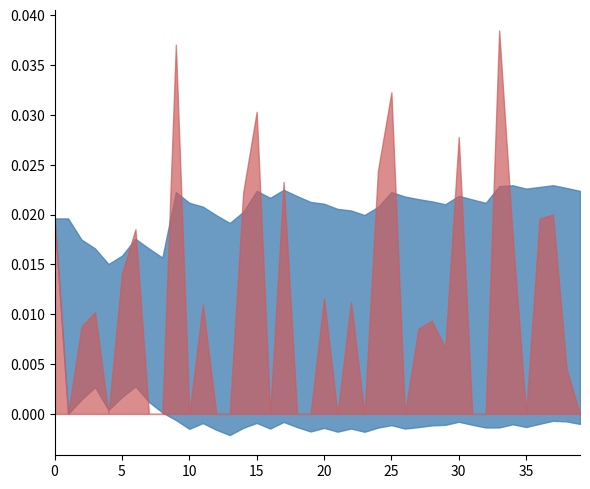

In std, how many points are lower than both neighbors (excluding endpoints)?

7